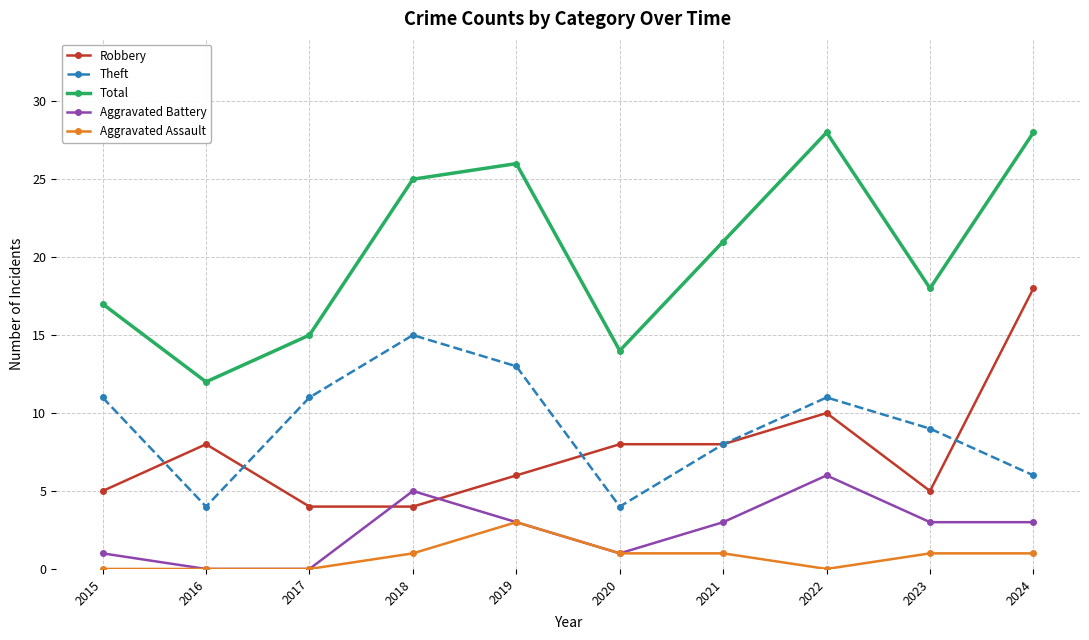

How many series are shown in this chart?

5